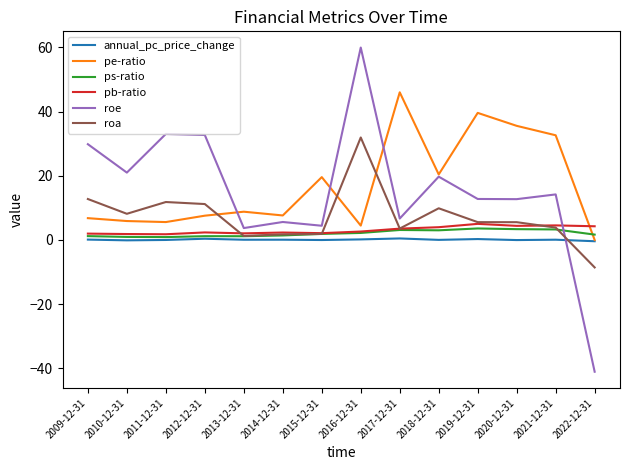

What is the sum of the ps-ratio values at 2019-12-31 and 2010-12-31?

4.5